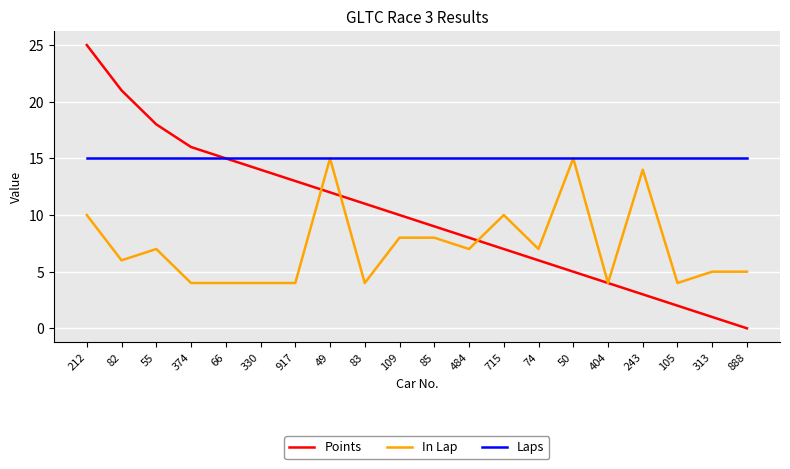

Does the chart have visible grid lines?

Yes